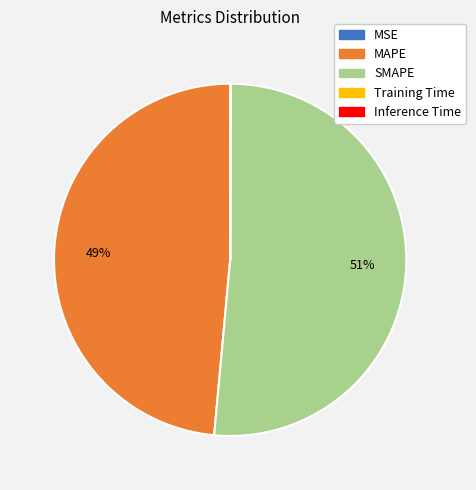

To the nearest percent, what is the average slice percentage?

20%